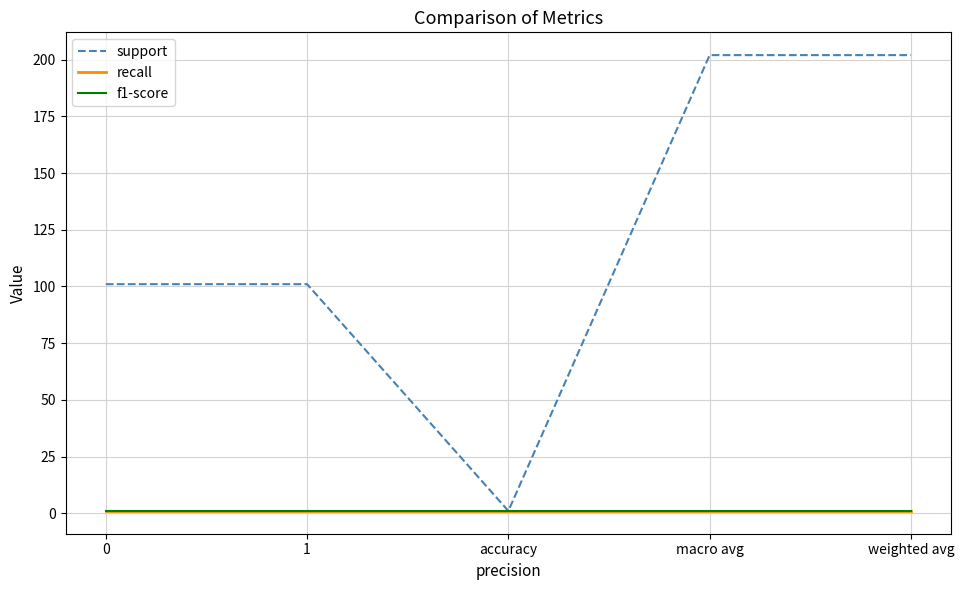

Does the chart have visible grid lines?

Yes